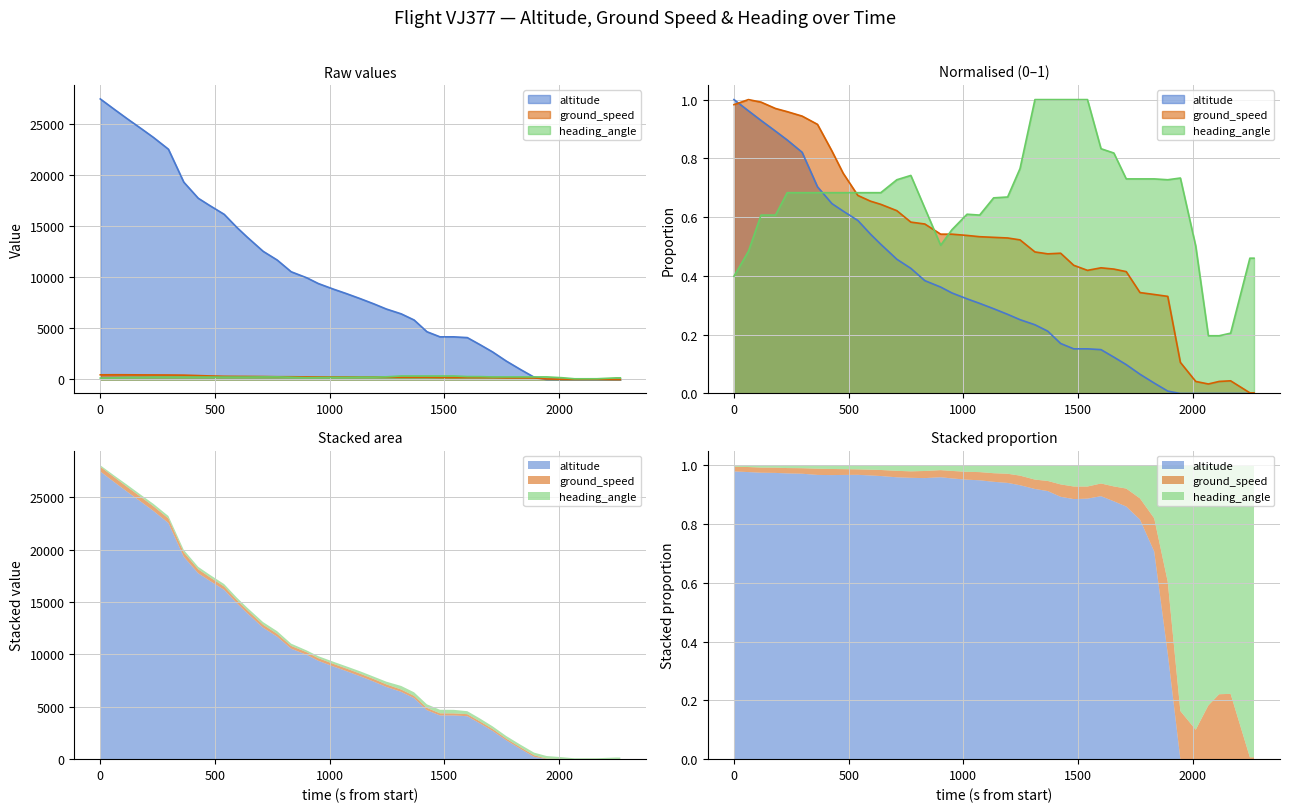

Which series has the largest total across all categories?

altitude